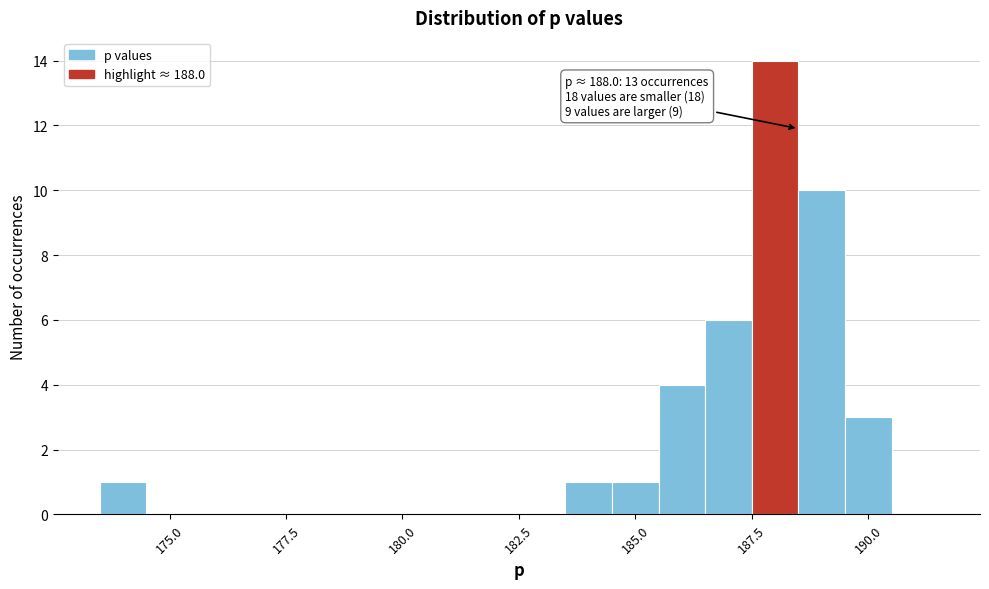

Read against the x-axis, roughly where is the centre of the tallest bar?

188.0